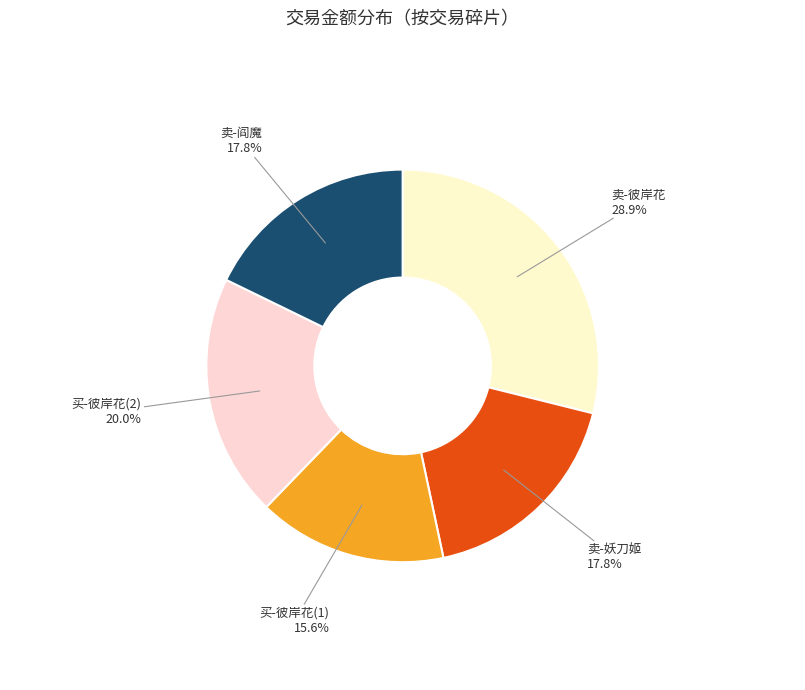

To the nearest percent, what is the average slice percentage?

20%